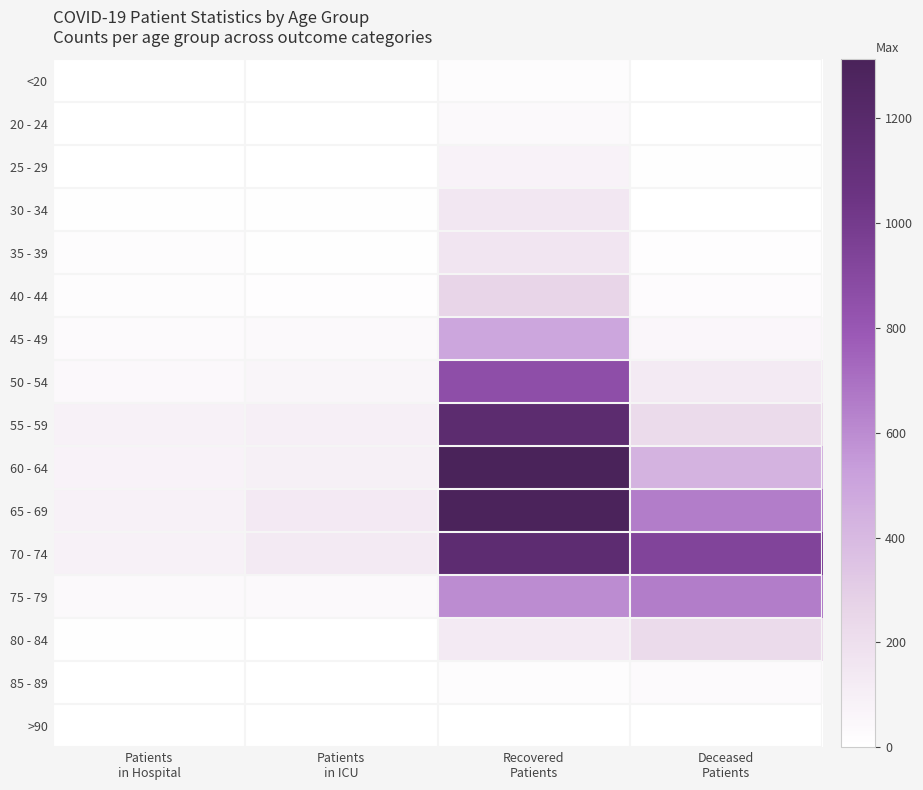

Which category has the highest value across all series?

Recovered
Patients